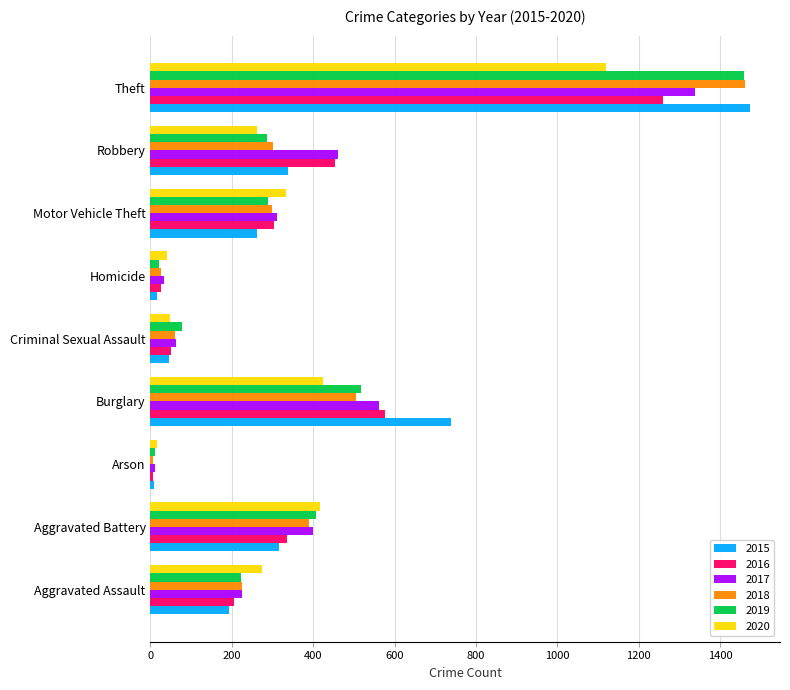

What is the greatest value displayed?

1474